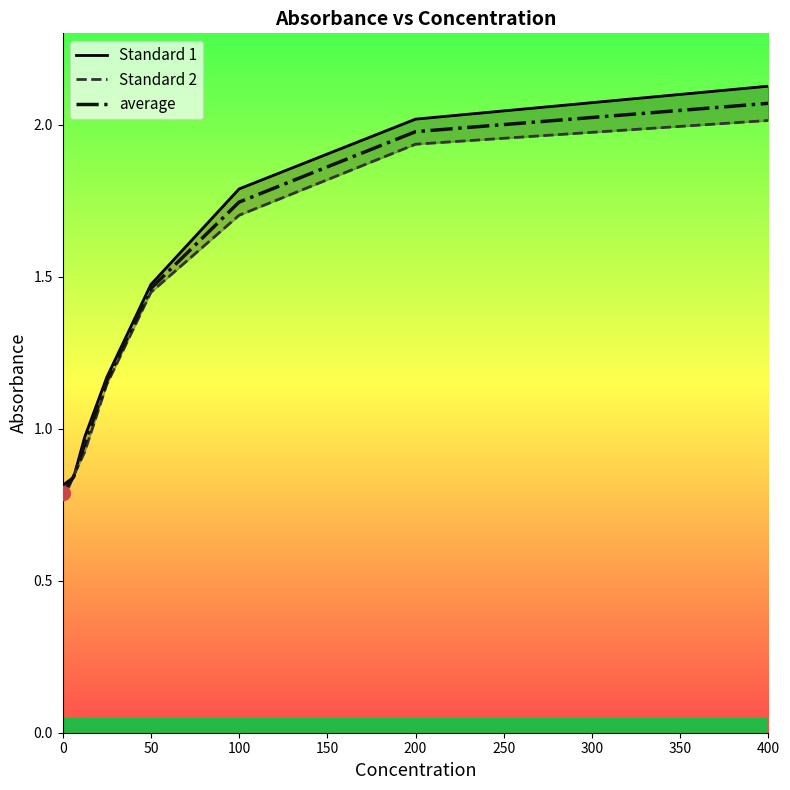

What is the difference between the maximum and second lowest values in the Standard 1 series?

1.3